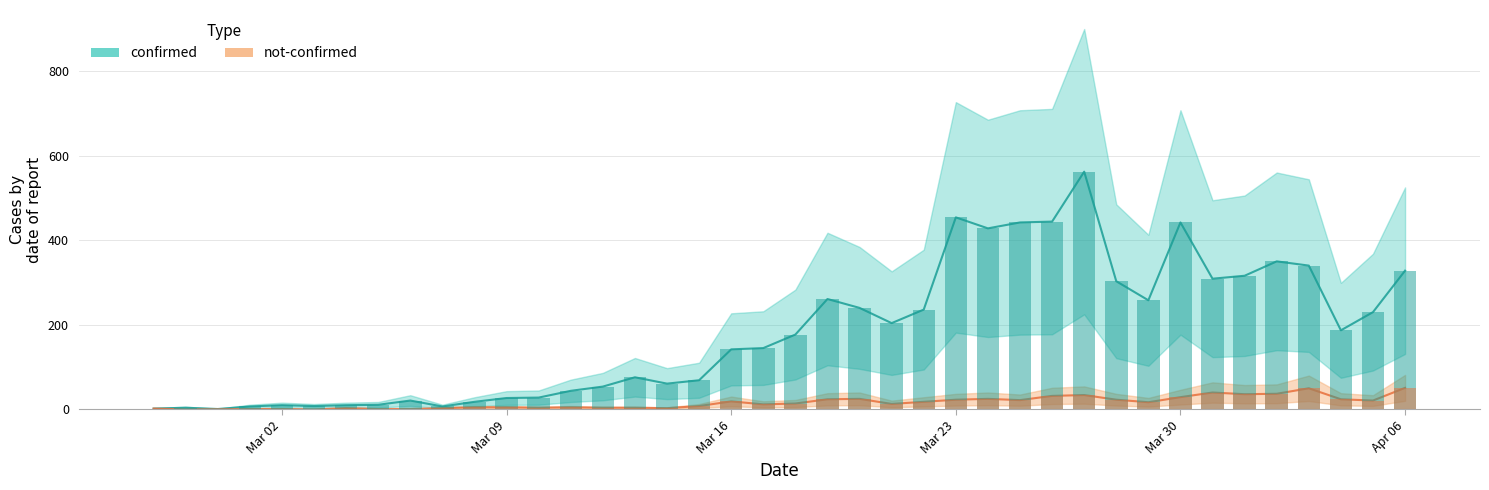

Is the value of not-confirmed at 2020-03-03 greater than the value of confirmed at 2020-03-02?

No